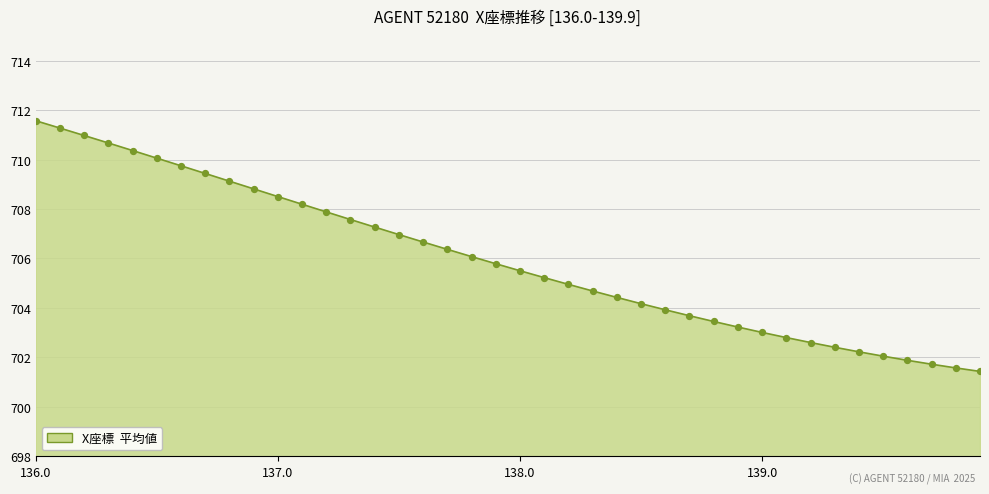

What is the difference between the maximum and minimum values?

10.1